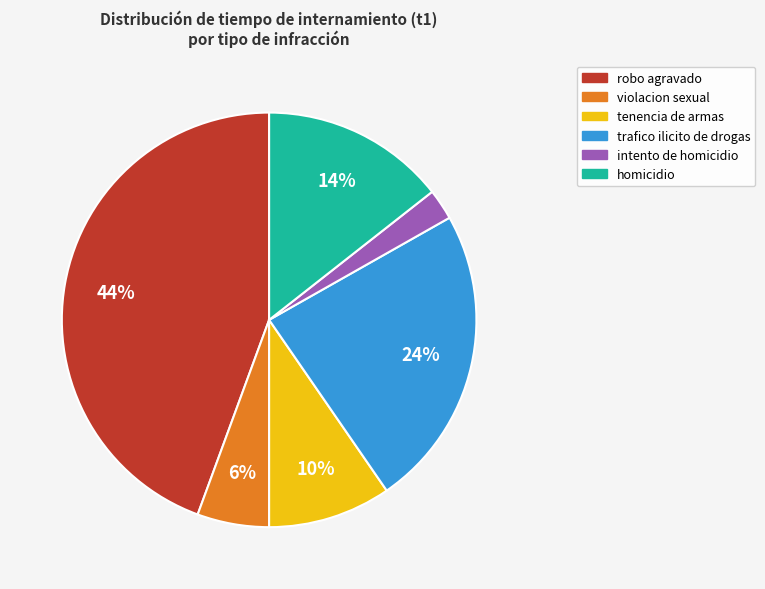

To the nearest percent, what is the difference between the largest and smallest slice percentages?

42%